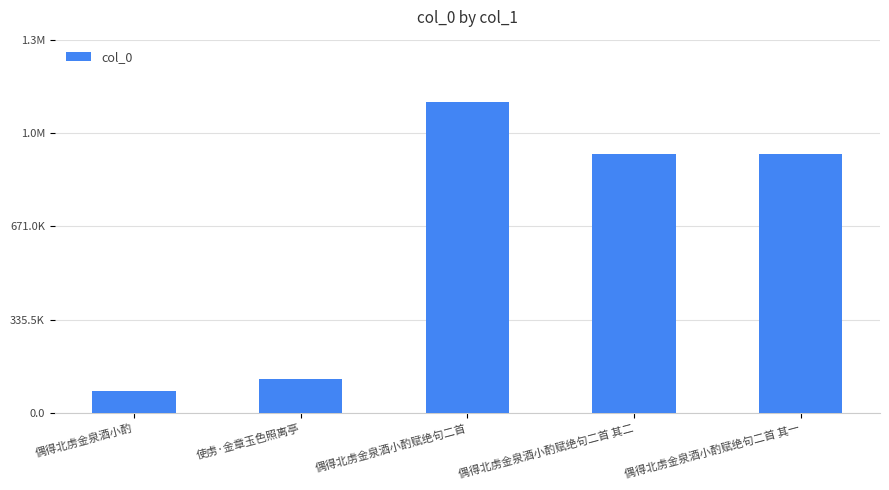

List the labels in order of value, smallest first.

偶得北虏金泉酒小酌, 使虏·金章玉色照离亭, 偶得北虏金泉酒小酌赋绝句二首 其二, 偶得北虏金泉酒小酌赋绝句二首 其一, 偶得北虏金泉酒小酌赋绝句二首